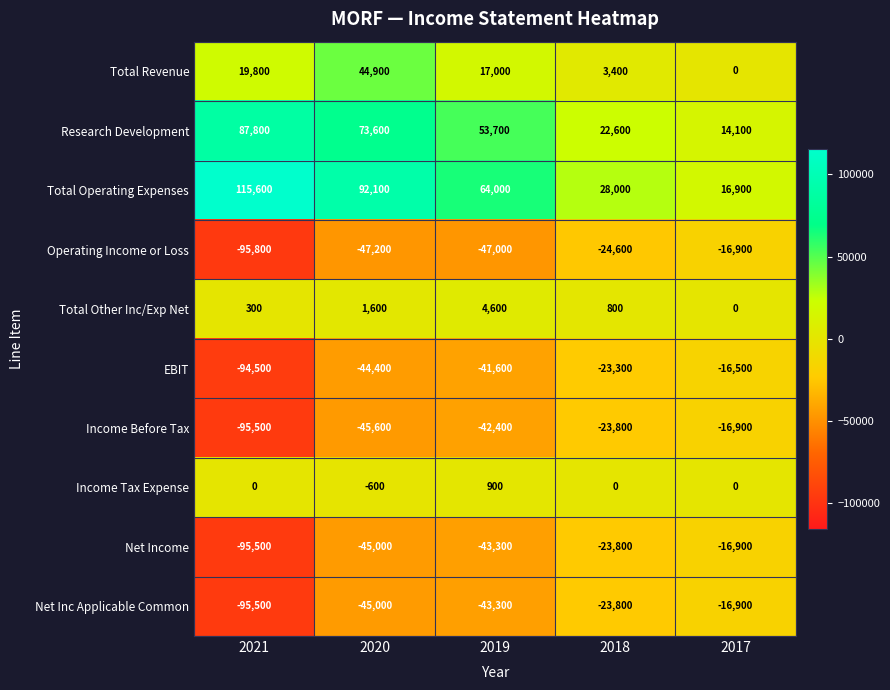

What is the total value across all series at 2021?

-253300